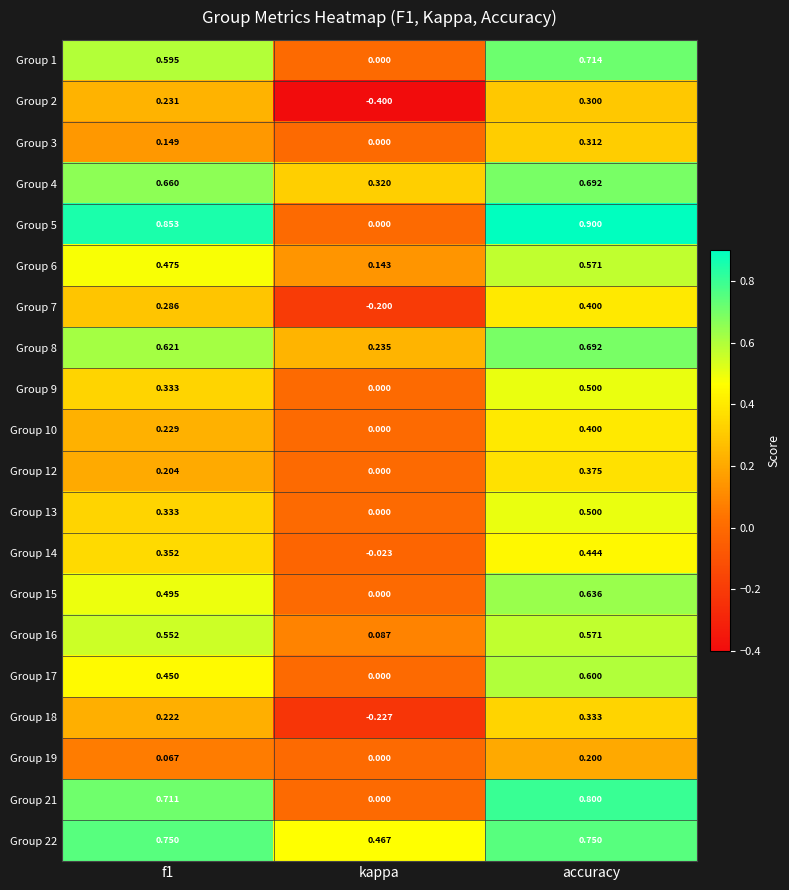

Which category has the highest value across all series?

accuracy